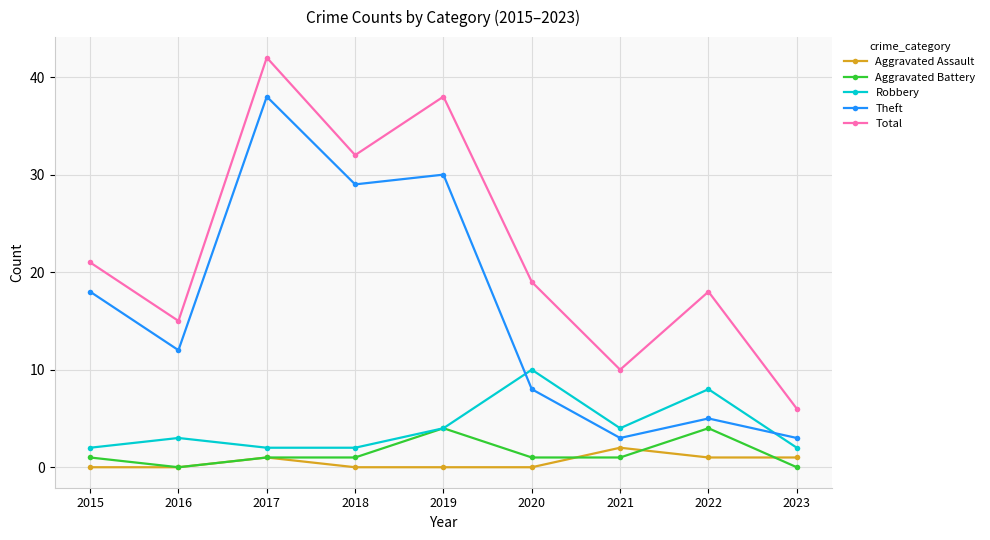

Rank the series at 2018 from highest to lowest value.

Total, Theft, Robbery, Aggravated Battery, Aggravated Assault